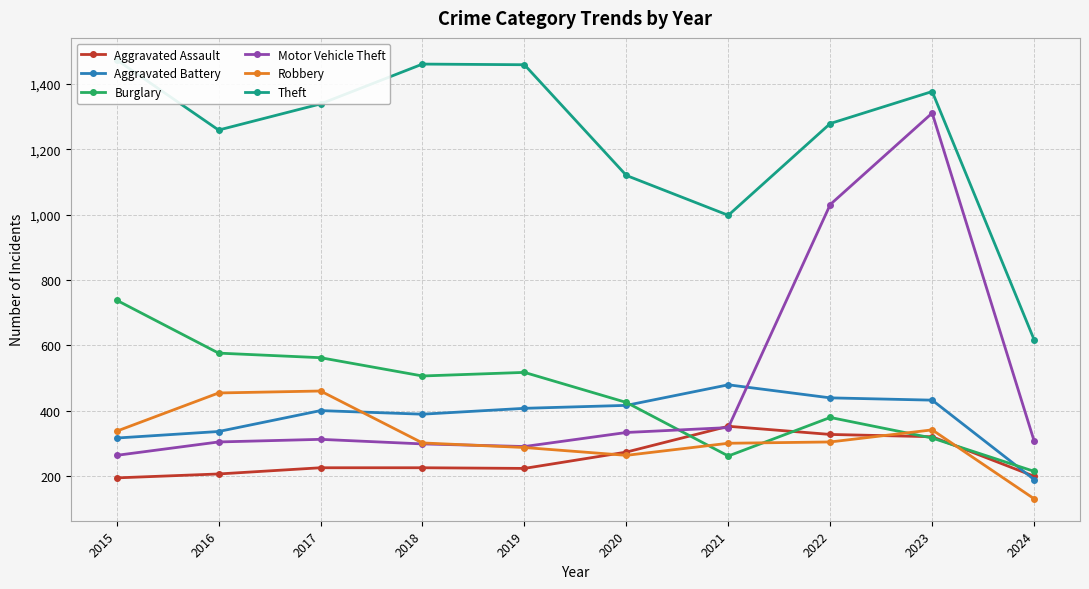

At which label is Burglary closest to 476?

2018